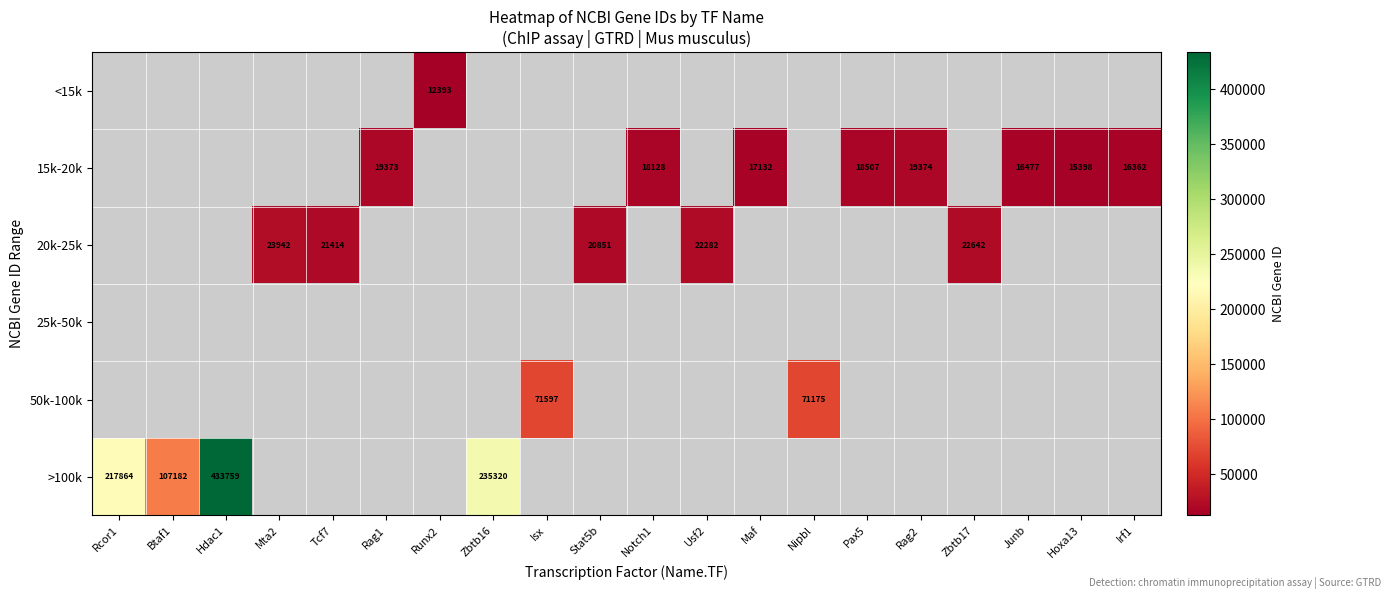

The value of 15k-20k at Hoxa13 is 8703. True or false?

False